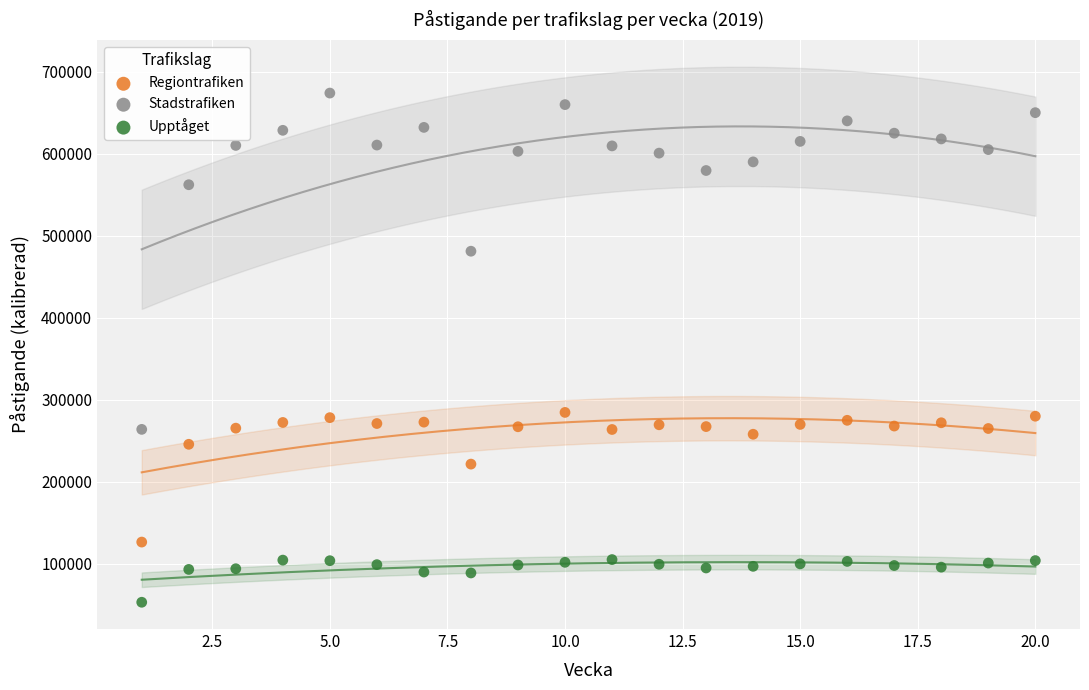

Across all data points, what is the range of Y values (max minus min)?

620689.0